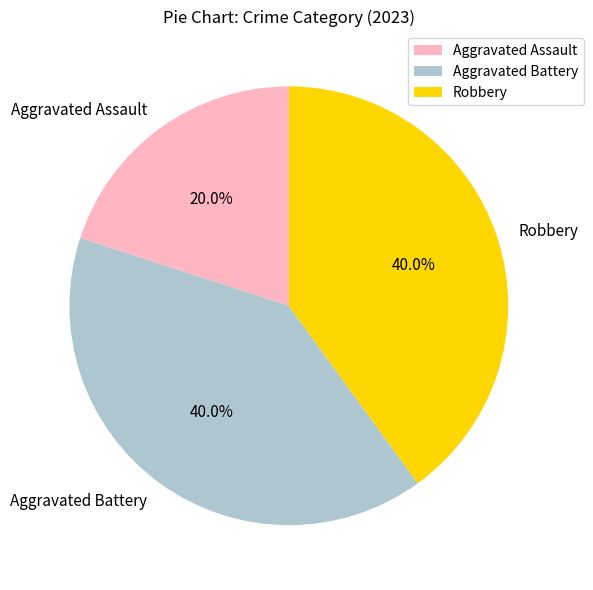

Combined, do Aggravated Battery and Aggravated Assault account for over 50%?

Yes